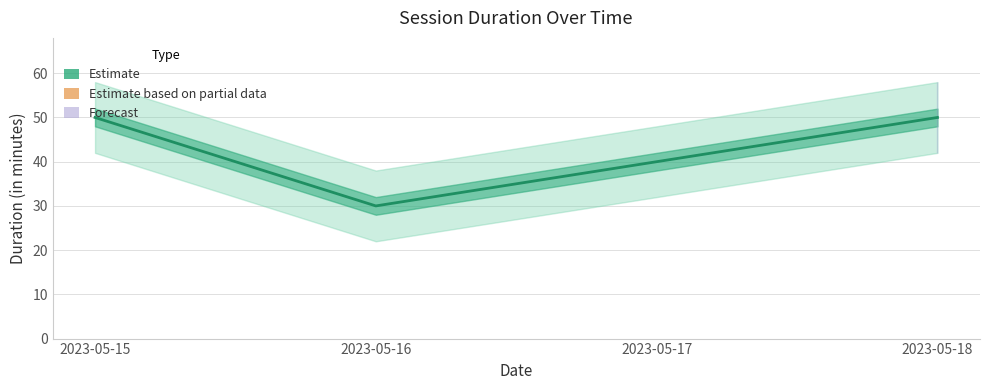

The chart shows a value of 77 at 2023-05-15. True or false?

False